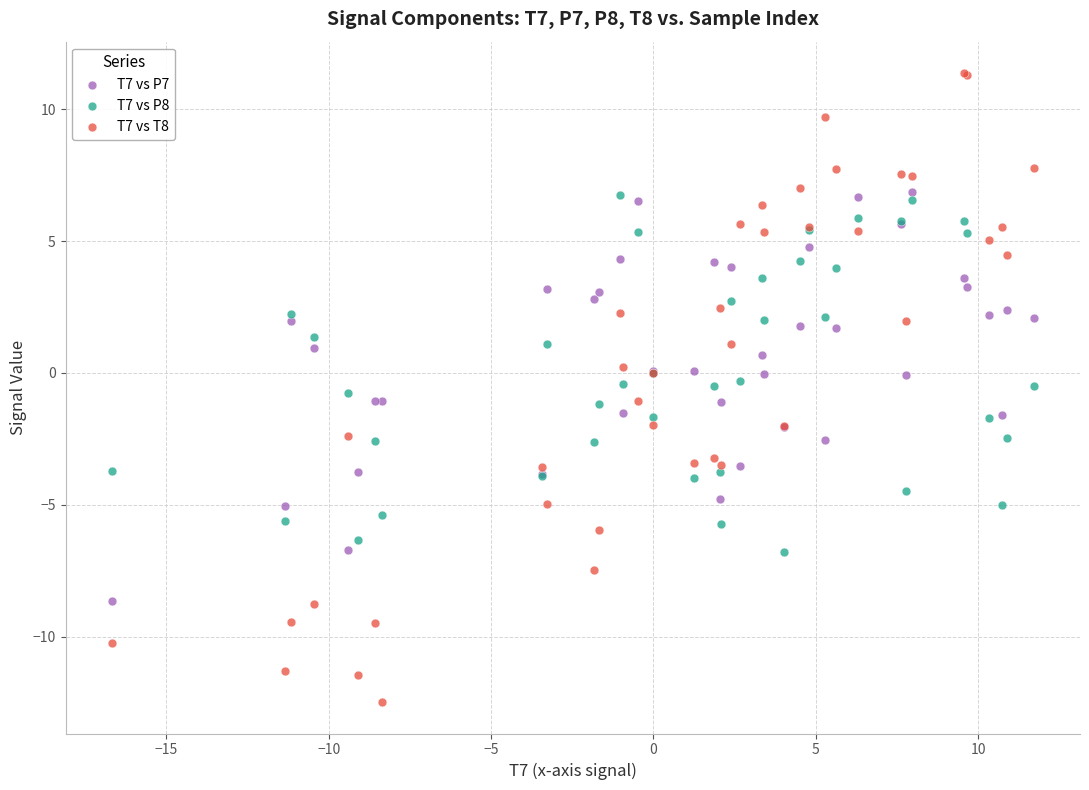

Which series reaches the minimum Y coordinate?

T7 vs T8